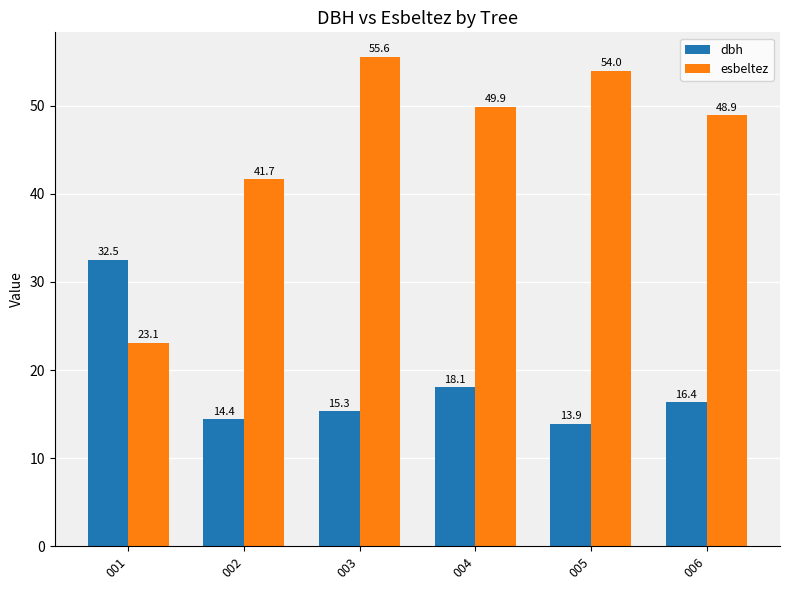

How many series are shown in this chart?

2